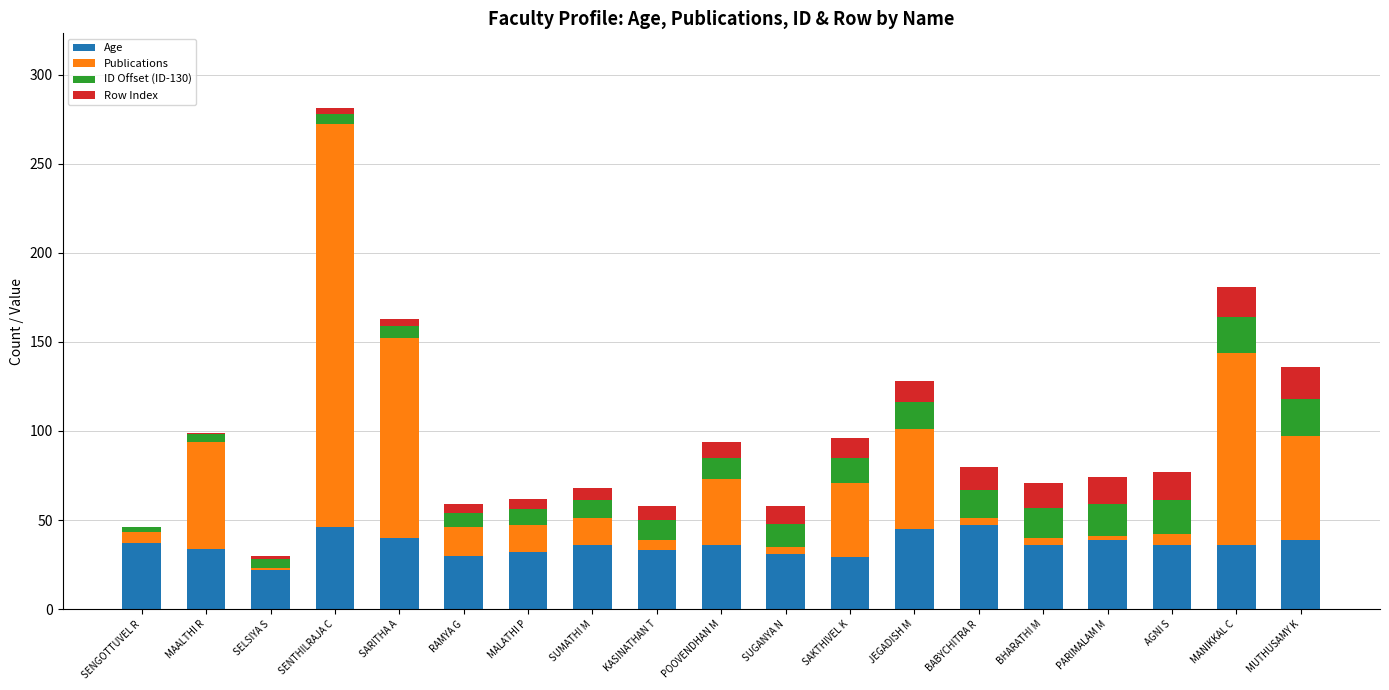

What is the highest value of the Age series?

47